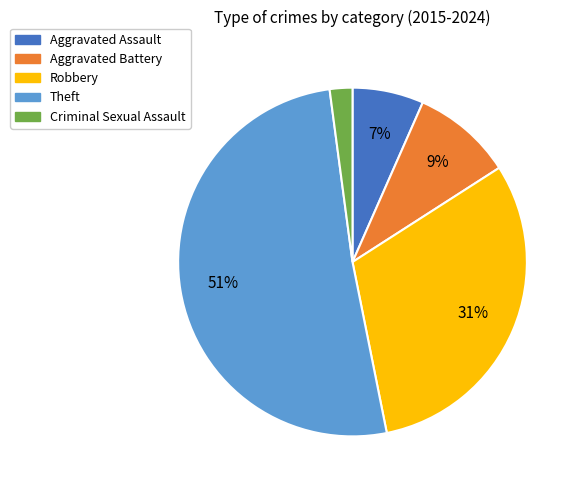

Which has a higher value, Criminal Sexual Assault or Robbery?

Robbery